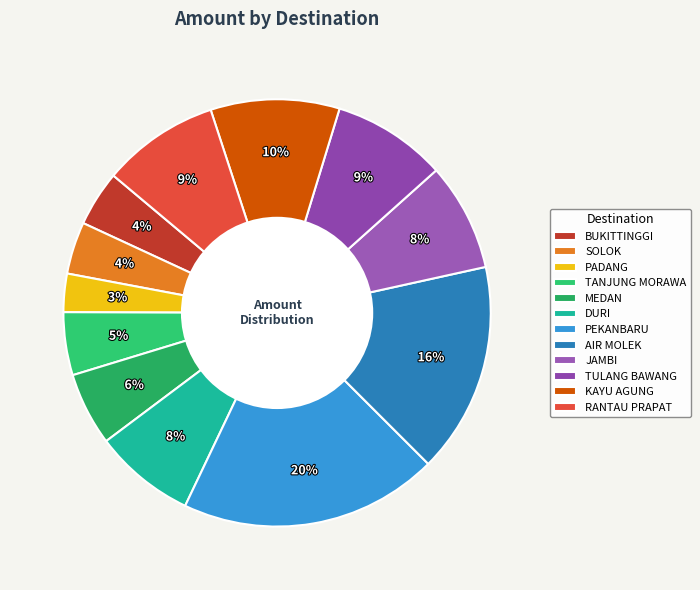

What is the smallest slice in the pie chart?

PADANG